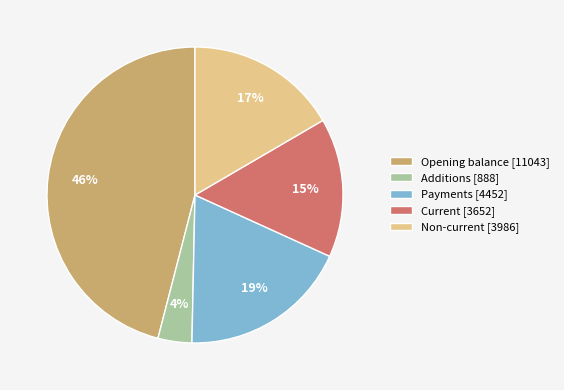

What percentage is the Current slice, to the nearest percent?

15%